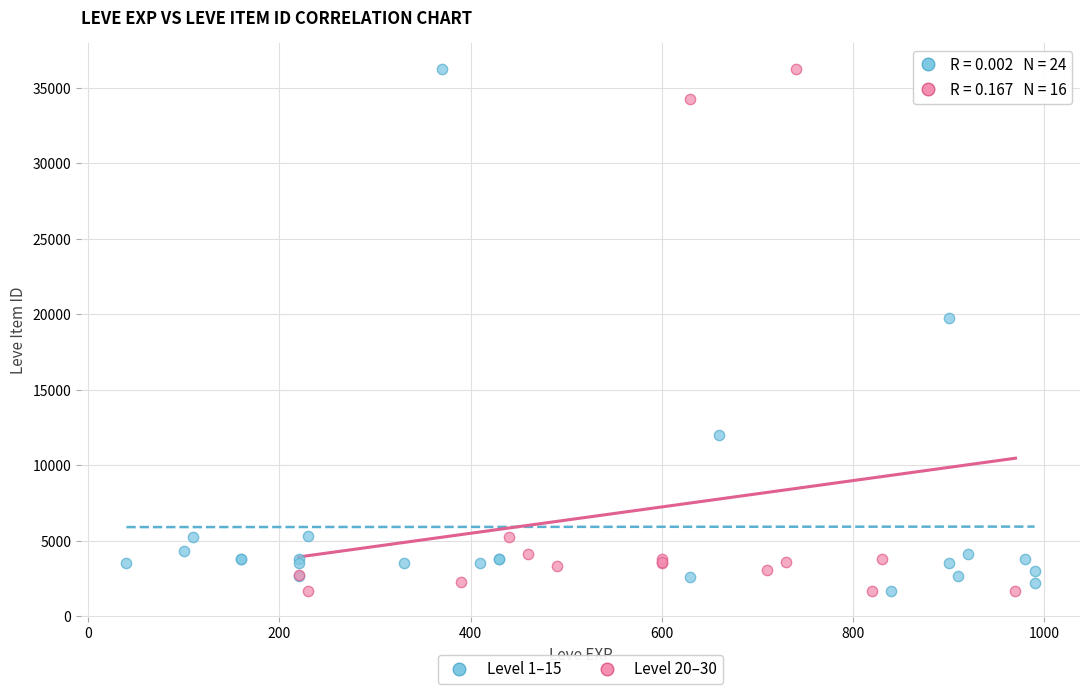

What are all the series names shown in the legend?

Level 1–15, Level 20–30